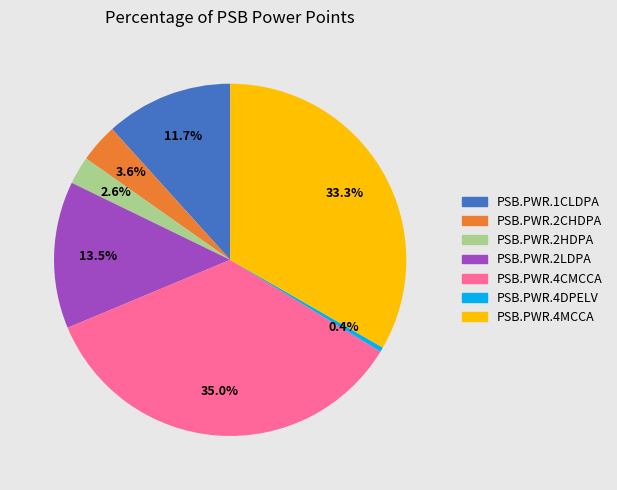

Rank the categories by value from highest to lowest.

PSB.PWR.4CMCCA, PSB.PWR.4MCCA, PSB.PWR.2LDPA, PSB.PWR.1CLDPA, PSB.PWR.2CHDPA, PSB.PWR.2HDPA, PSB.PWR.4DPELV